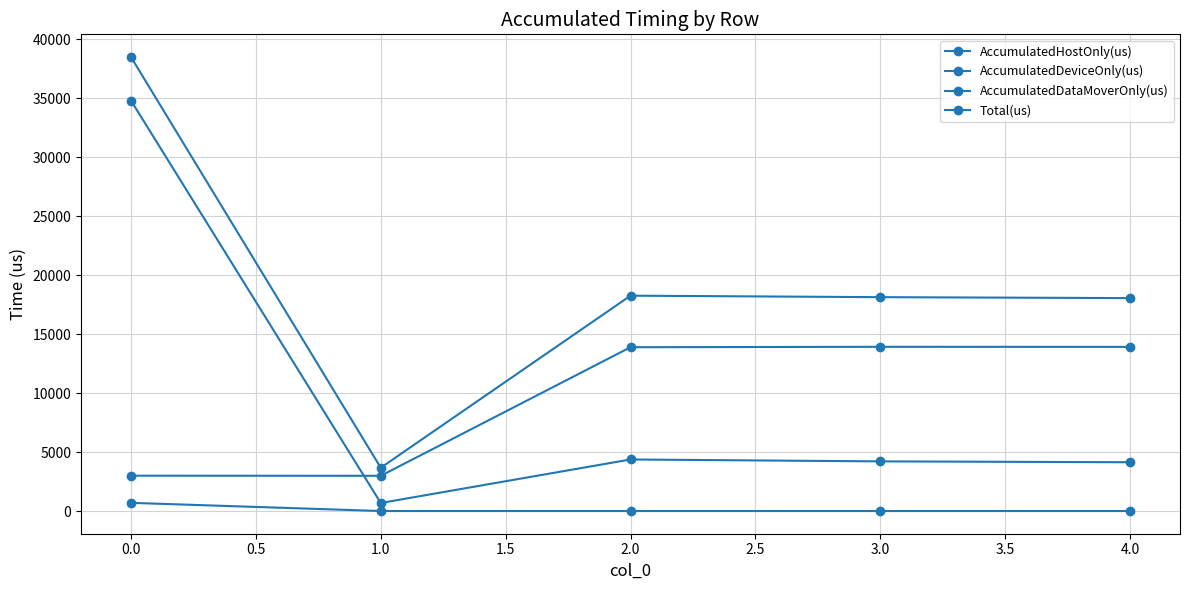

Which category has the highest value in the AccumulatedDeviceOnly(us) series?

3.0